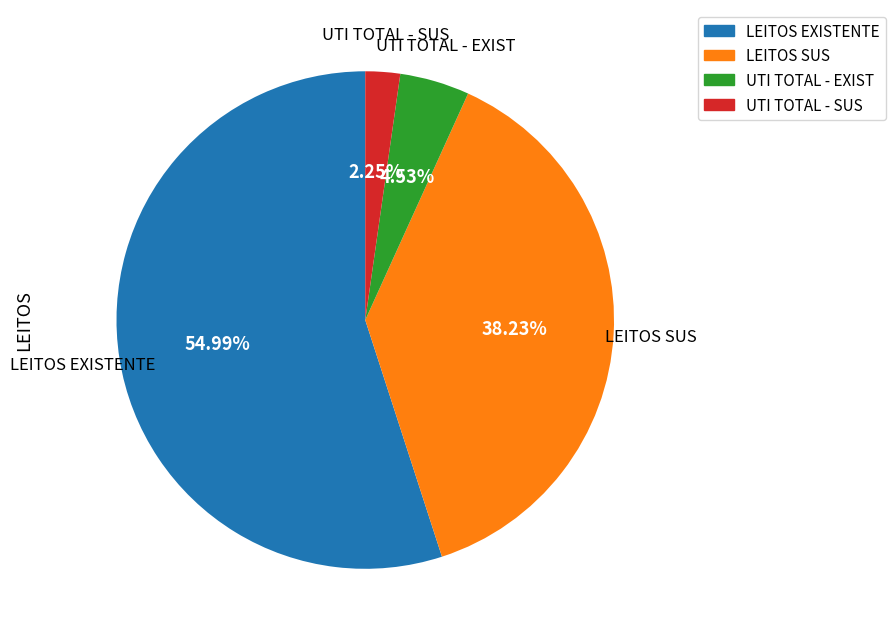

What is the majority slice?

LEITOS EXISTENTE